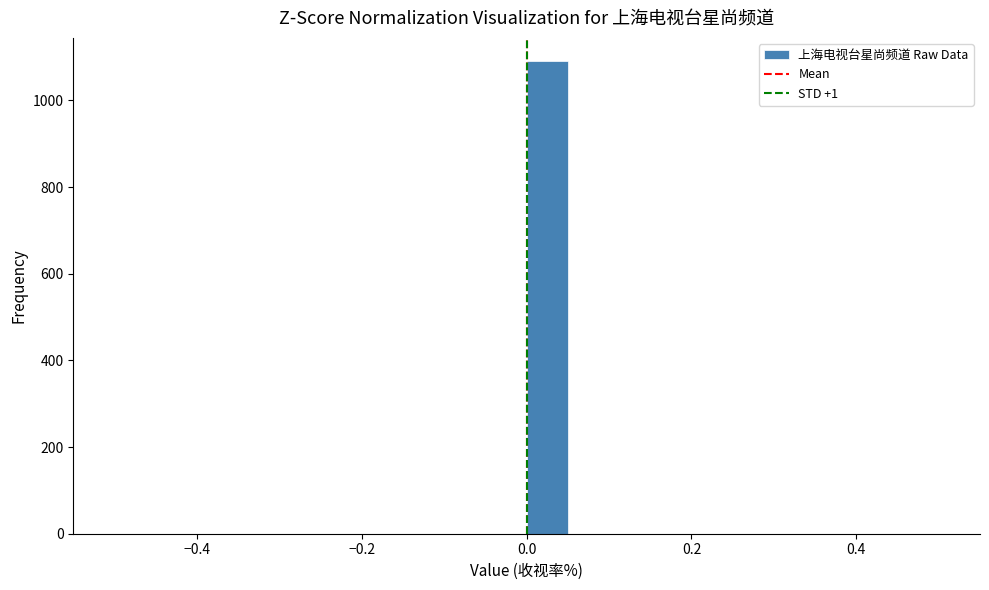

Read against the x-axis, roughly where is the centre of the tallest bar?

0.02